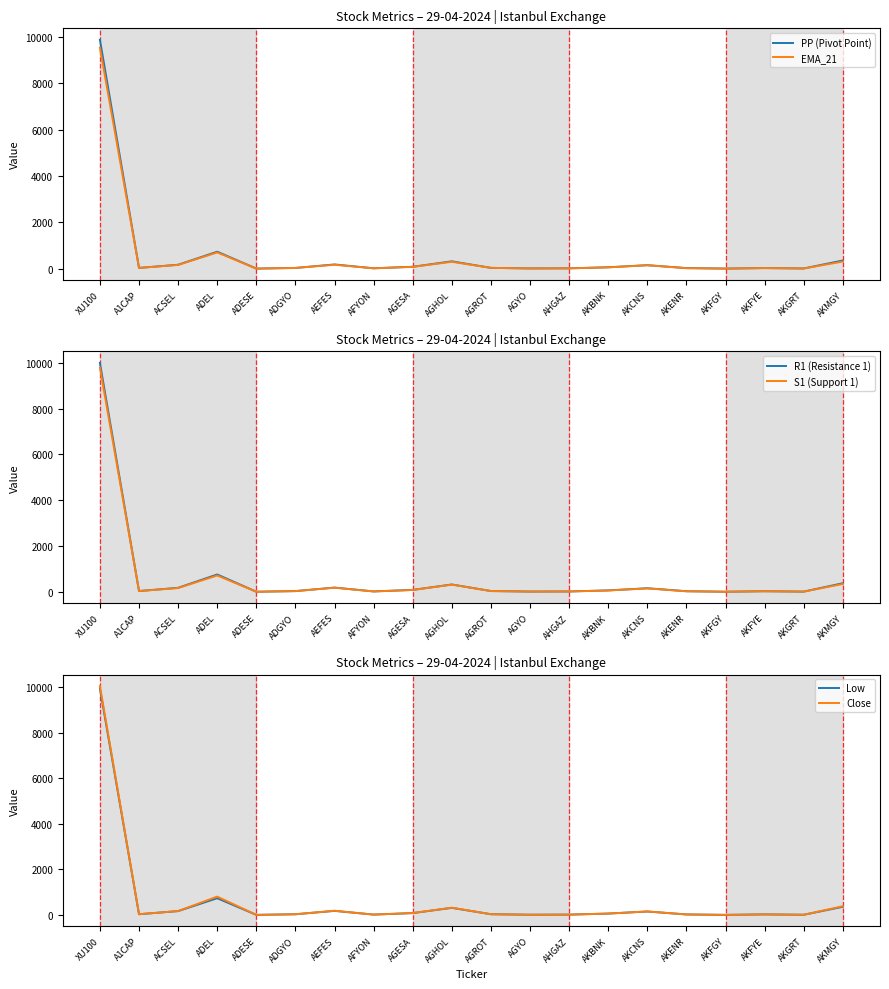

What is the difference between the maximum and minimum values in the S1 (Support 1) series?

9790.5